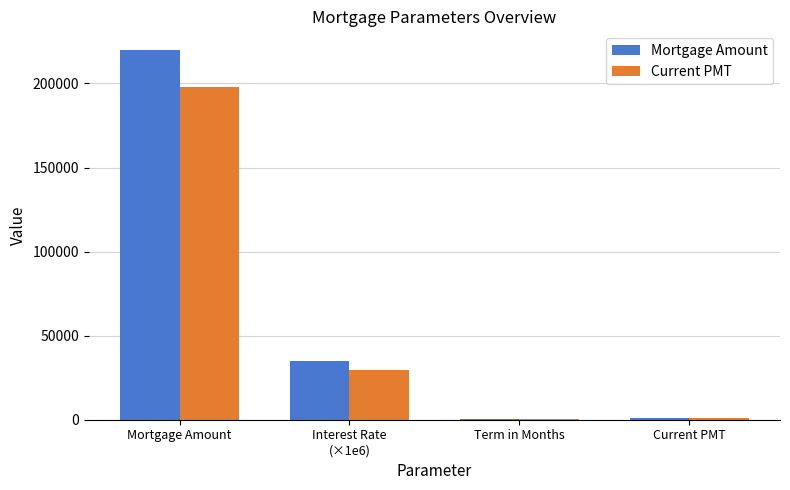

Between Mortgage Amount and Interest Rate
(×1e6), which series saw the biggest shift?

Mortgage Amount